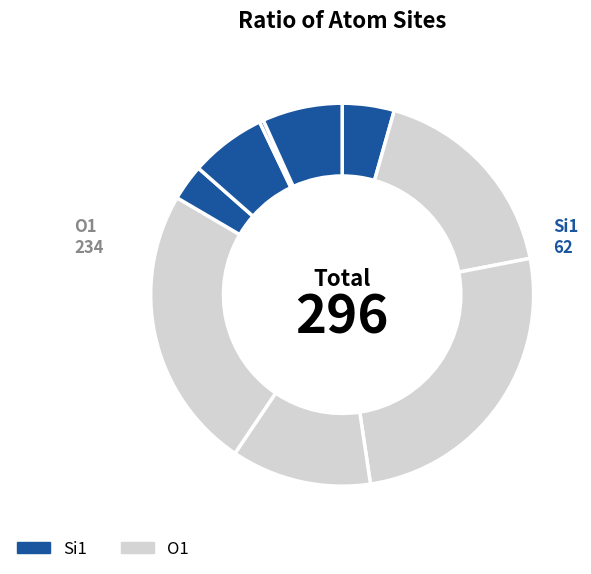

How many slices are in this pie chart?

9